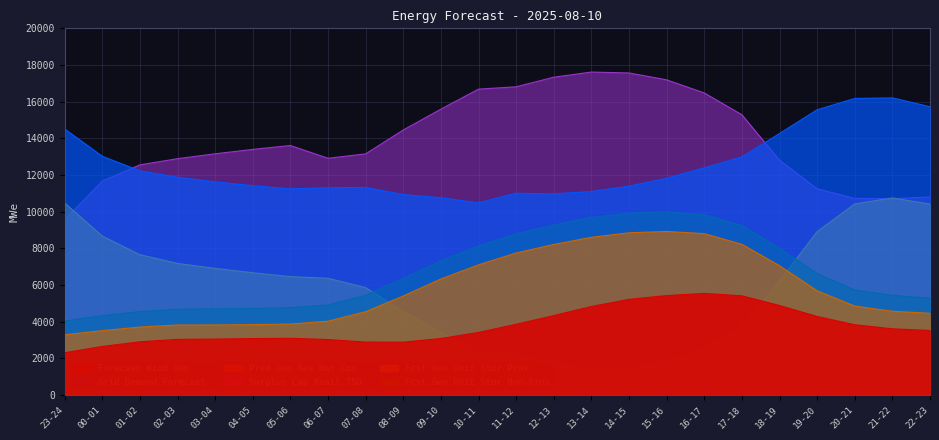

What is the total value across all series at 16-17?

55558